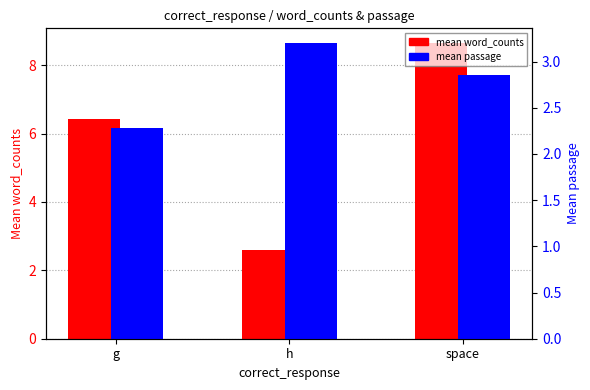

Does the chart contain any negative values?

No